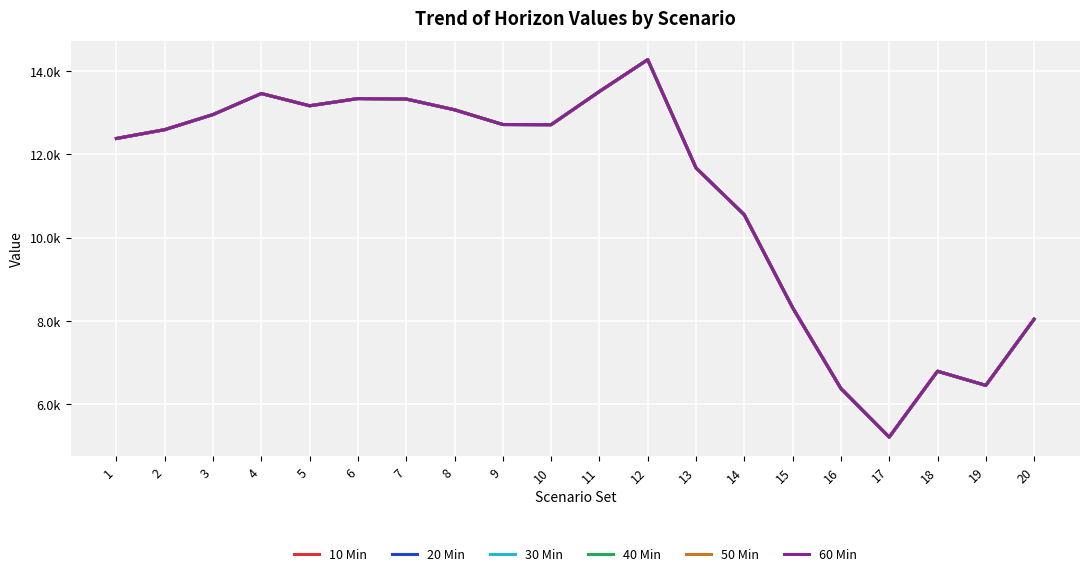

In 20 Min, how many points are lower than both neighbors (excluding endpoints)?

4